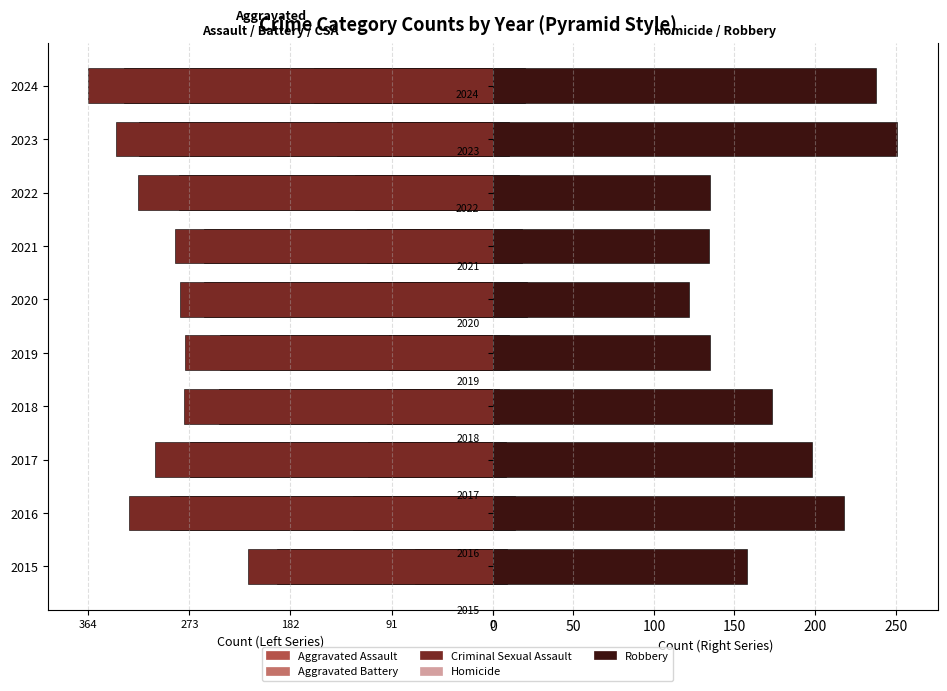

Between 2018 and 2024, which series saw the biggest shift?

Aggravated Battery